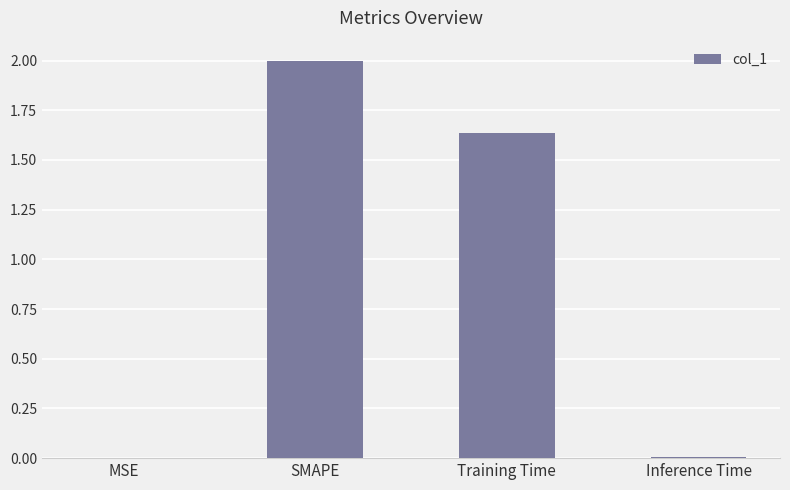

What value does the data have at SMAPE?

2.0